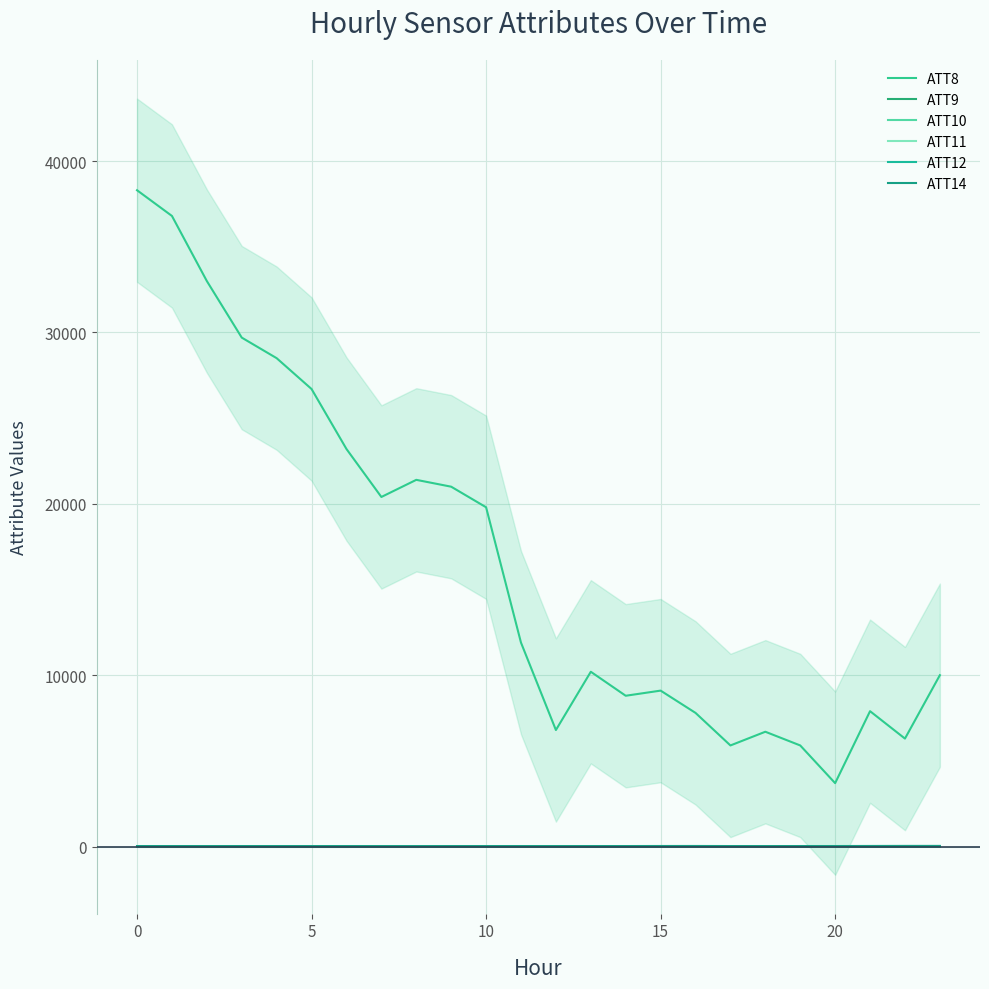

Does the chart have visible grid lines?

Yes